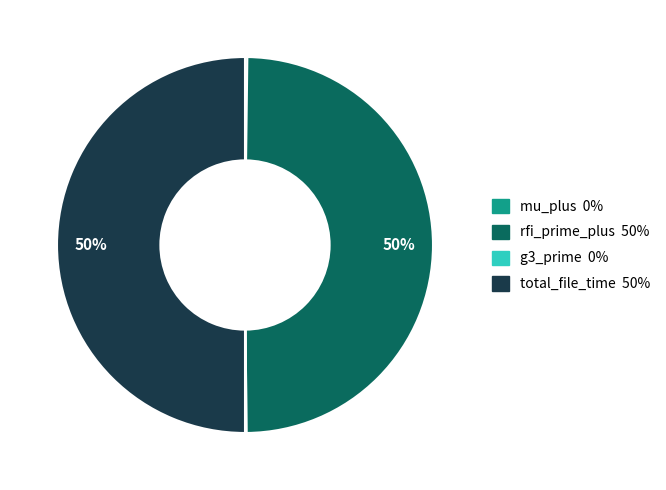

Is it true that total_file_time is 60% of the pie?

False